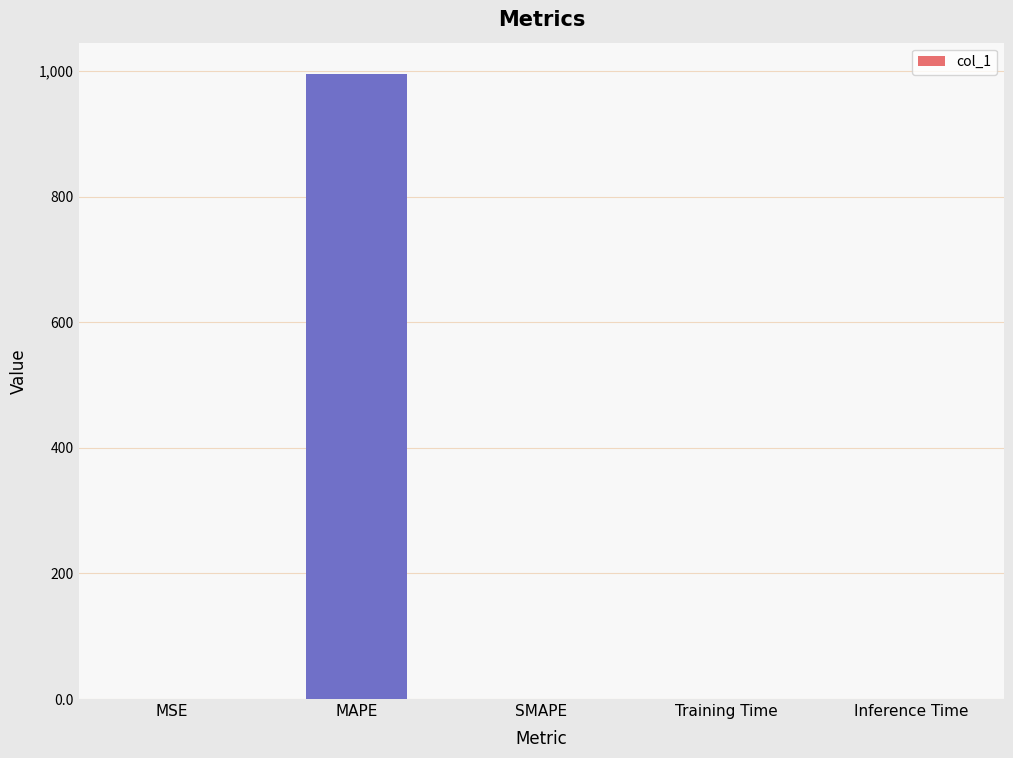

Which label corresponds to the largest value in the chart?

MAPE